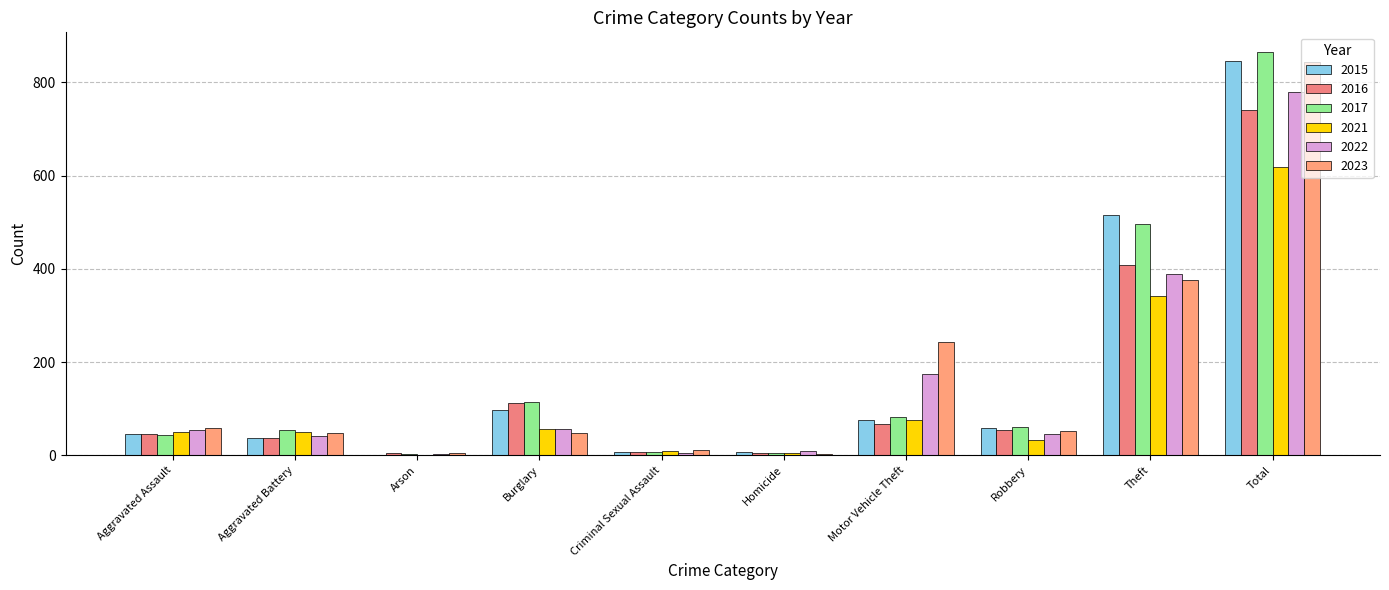

What is the label of the 2nd bar from the right?

Theft